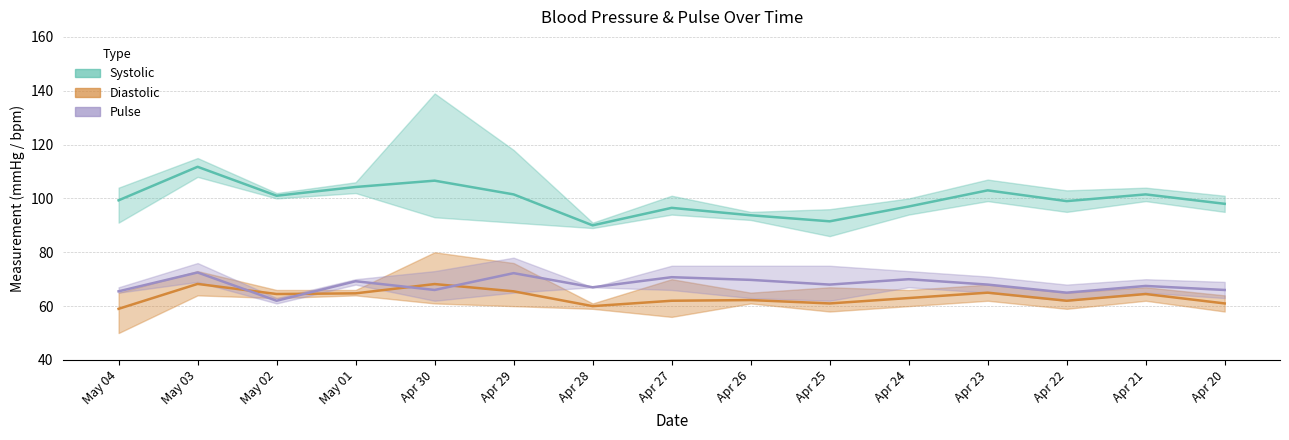

At which category does Pulse reach its first local peak?

May 03